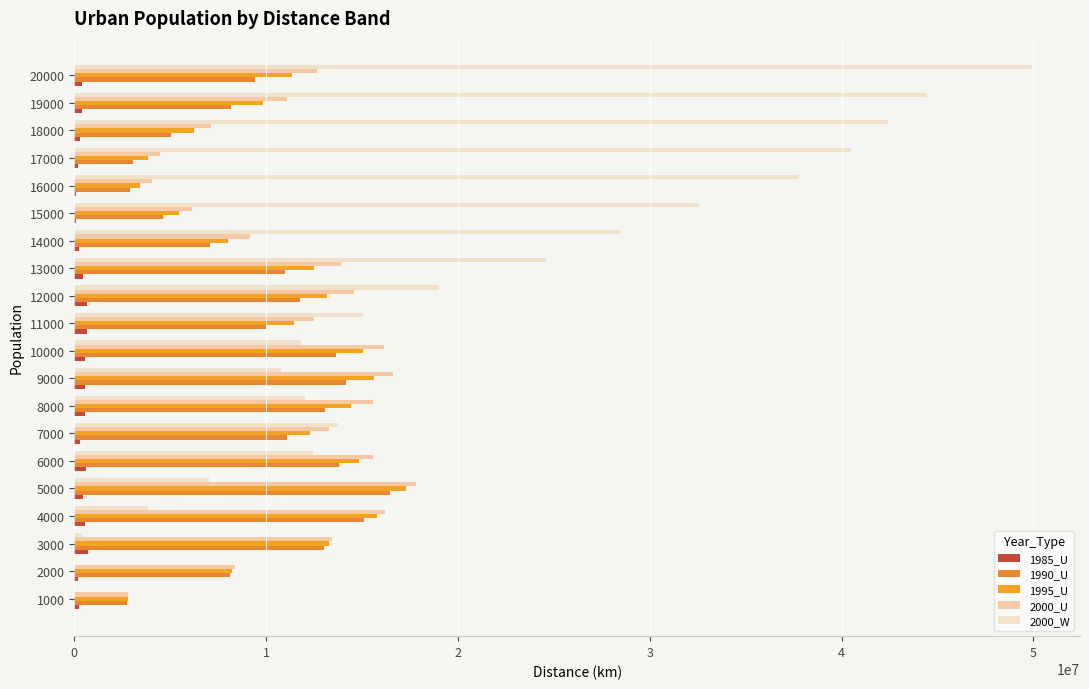

How many data points does each series have?

20